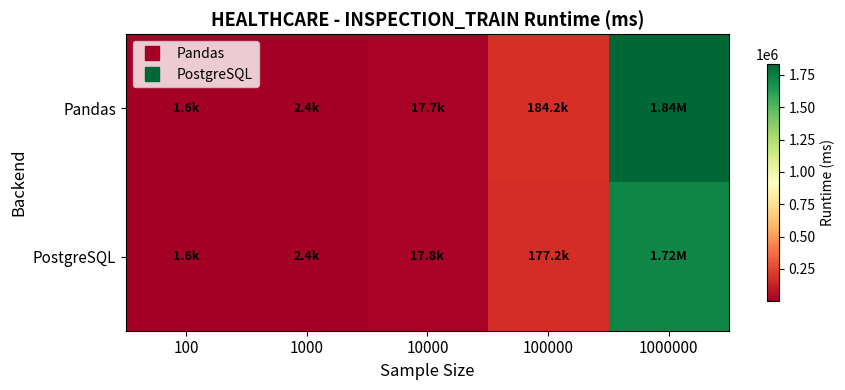

Which series has the largest range (max minus min)?

Pandas